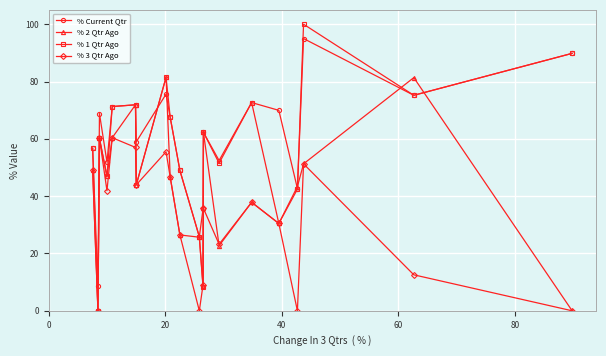

What is the value of the % 1 Qtr Ago point at the 13th from the left?

62.3